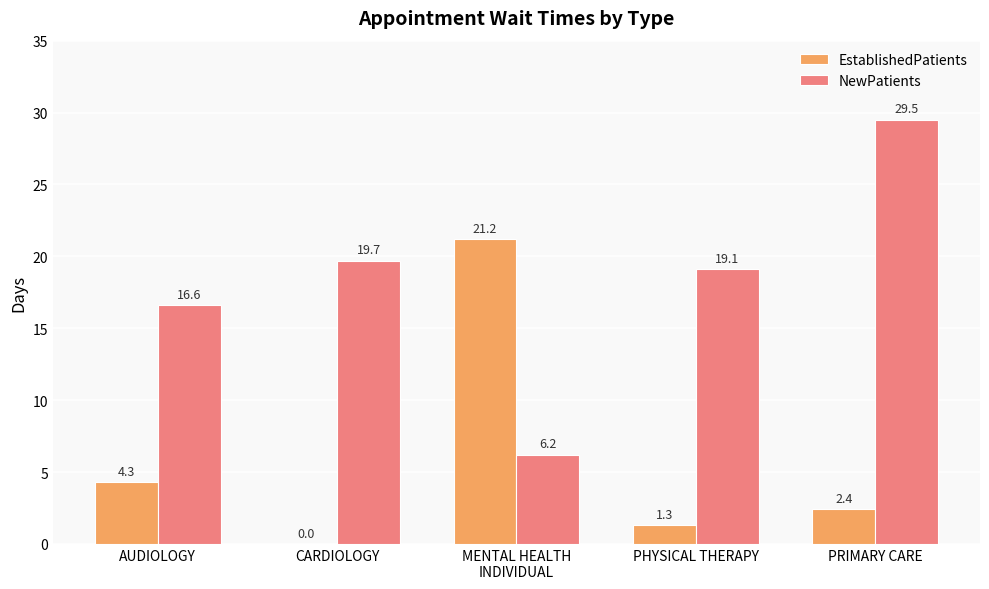

Does the chart contain stacked bars?

No